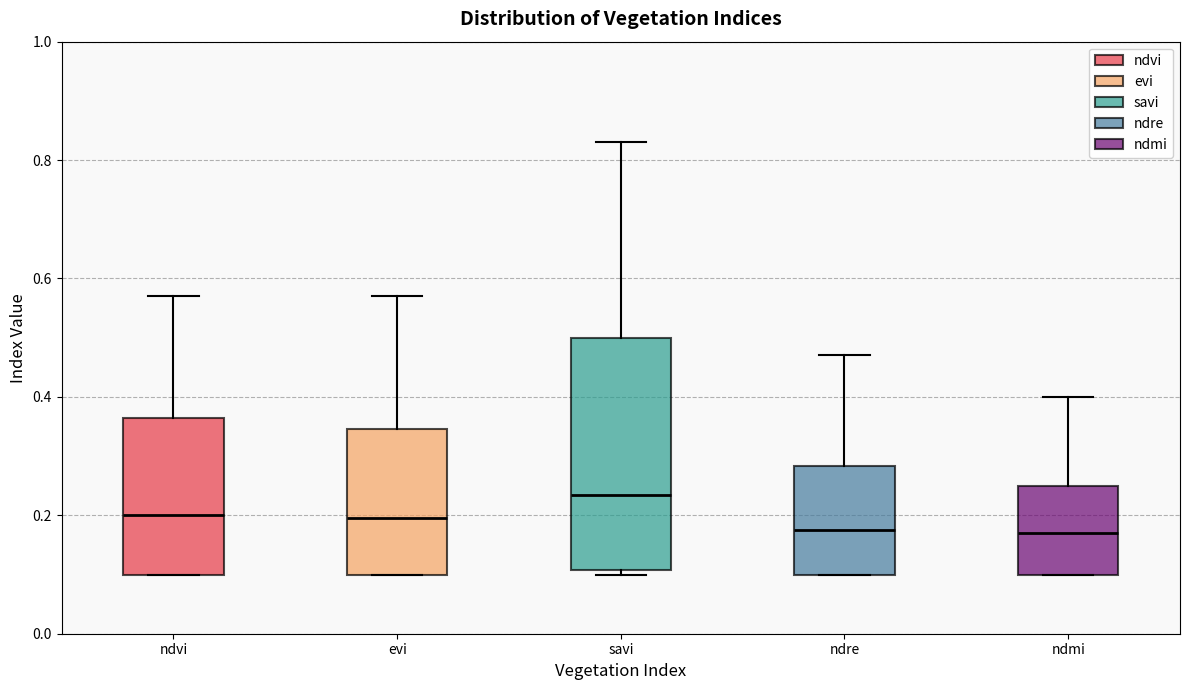

Reading left to right, read every box against the y-axis: the position of its median line, the range the box covers, and the ends of its whiskers. The values are not printed on the chart, so give them approximately, as read against the axis.

ndvi: median 0.20, box 0.10 to 0.36, whiskers 0.10 to 0.58
evi: median 0.20, box 0.10 to 0.34, whiskers 0.10 to 0.58
savi: median 0.24, box 0.10 to 0.50, whiskers 0.10 (just below the box's lower edge) to 0.84
ndre: median 0.18, box 0.10 to 0.28, whiskers 0.10 to 0.48
ndmi: median 0.18, box 0.10 to 0.26, whiskers 0.10 to 0.40